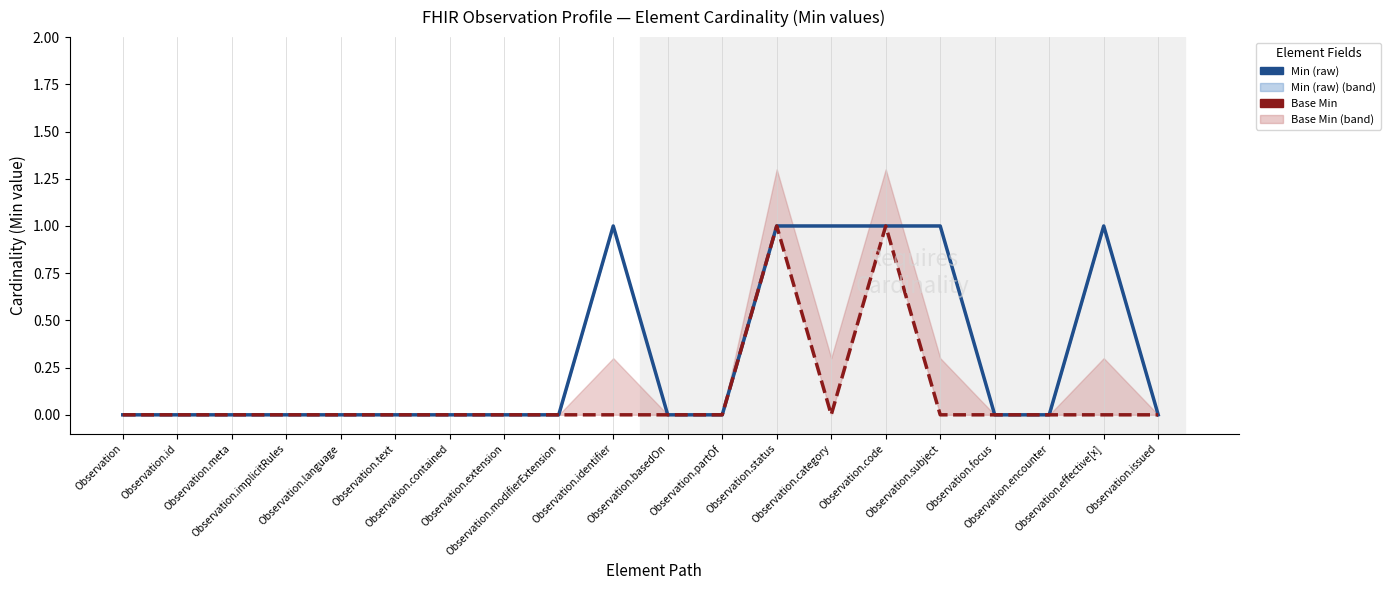

True or false: Min (raw) and Base Min cross at least once.

False